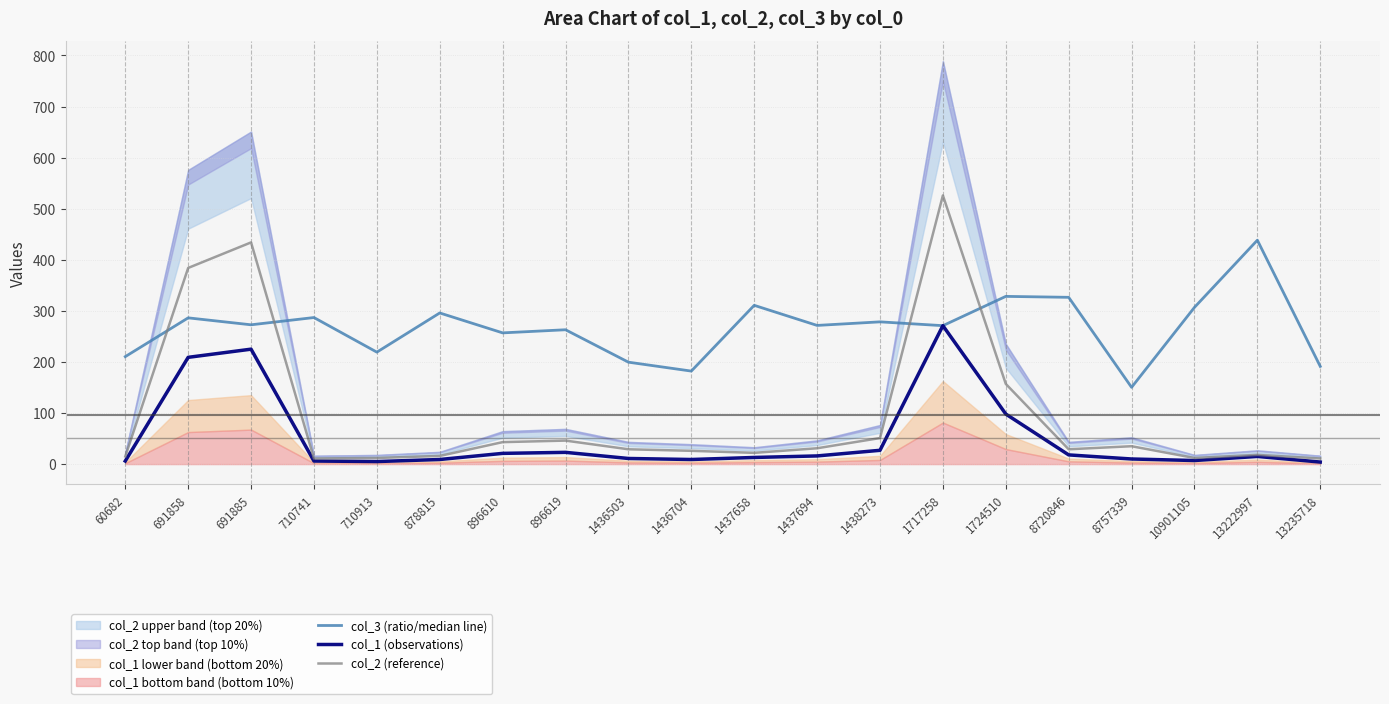

Between 710913 and 13222997, which is larger?

13222997